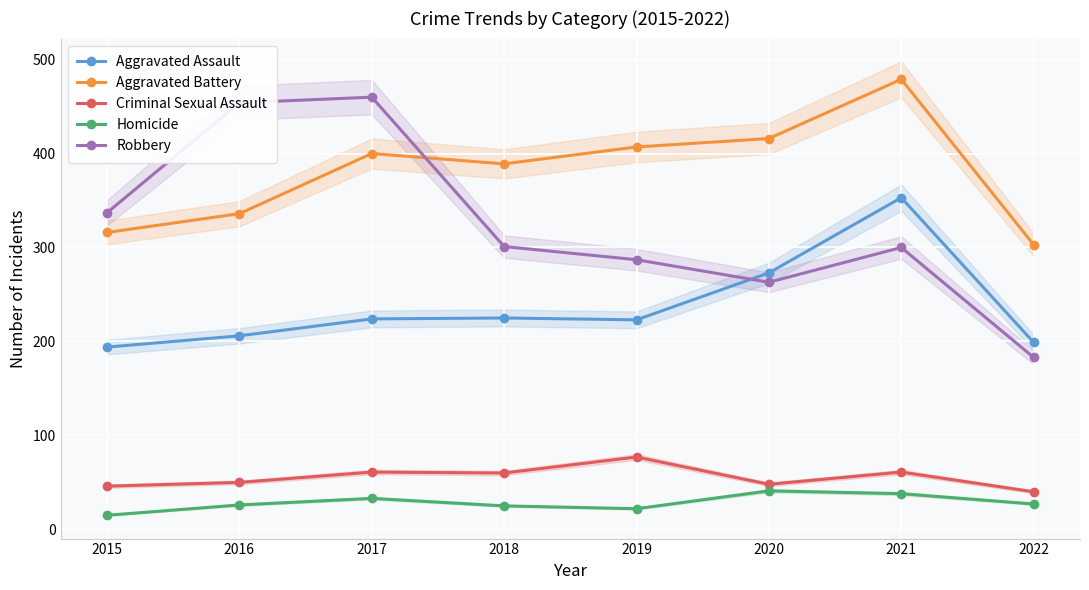

Does the chart display data point markers on the line(s)?

Yes